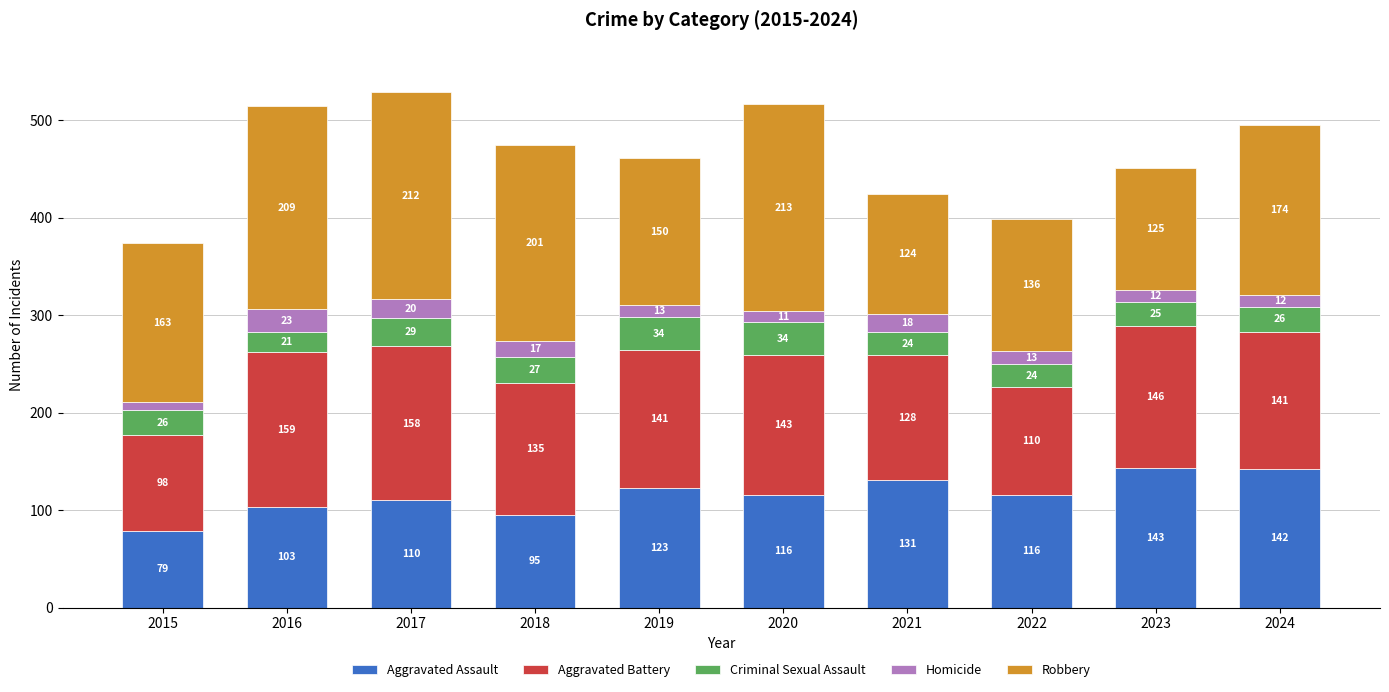

Count the number of data series in this chart.

5